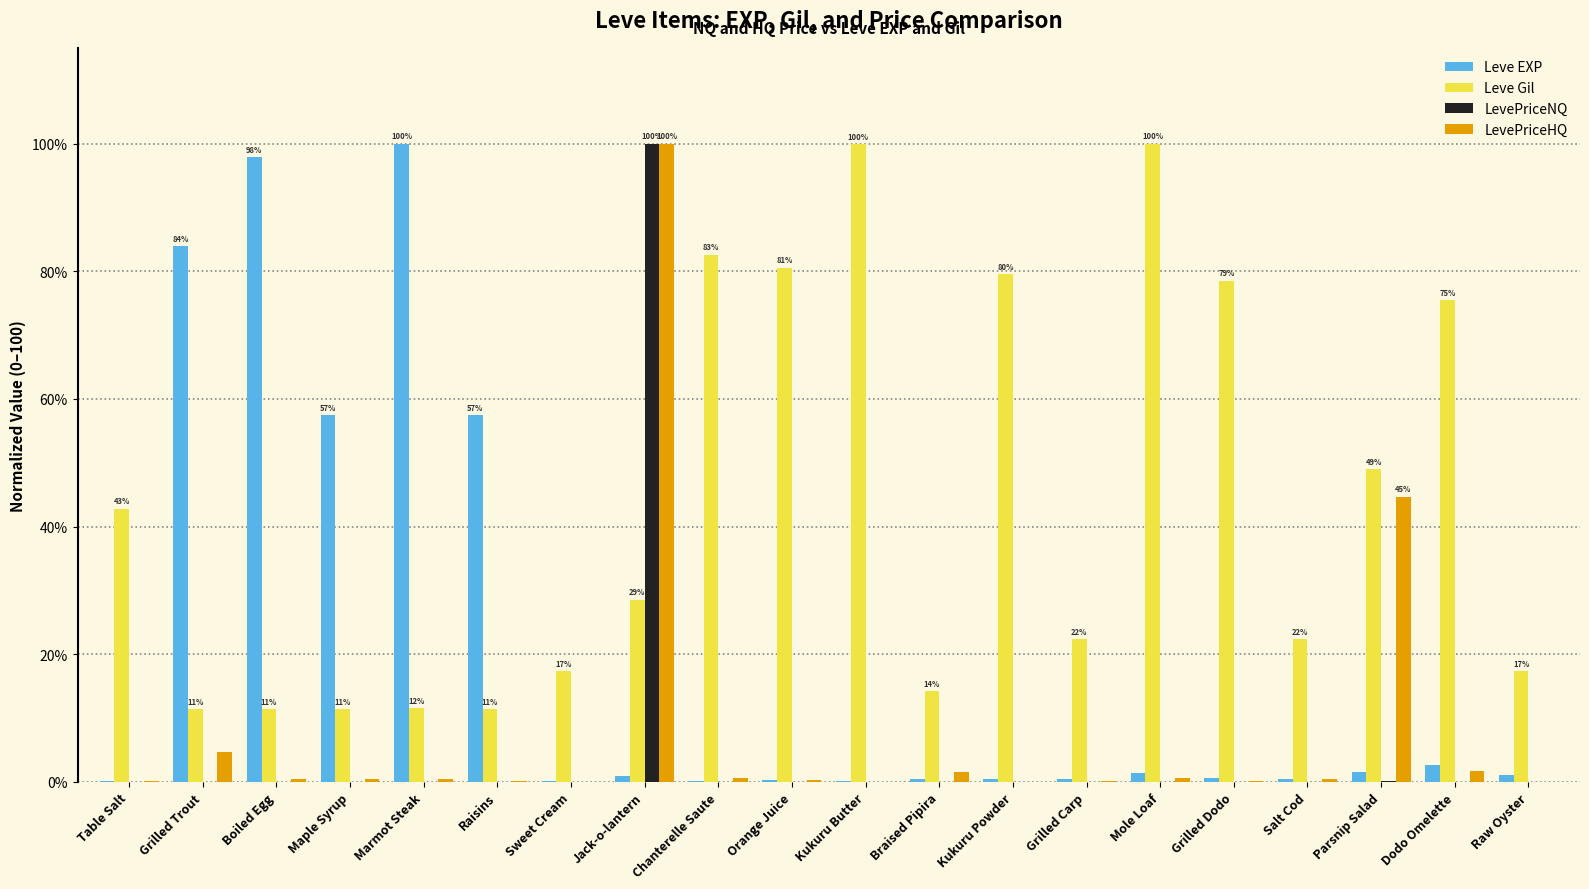

Is the value of LevePriceNQ at Maple Syrup greater than the value of Leve Gil at Grilled Trout?

No